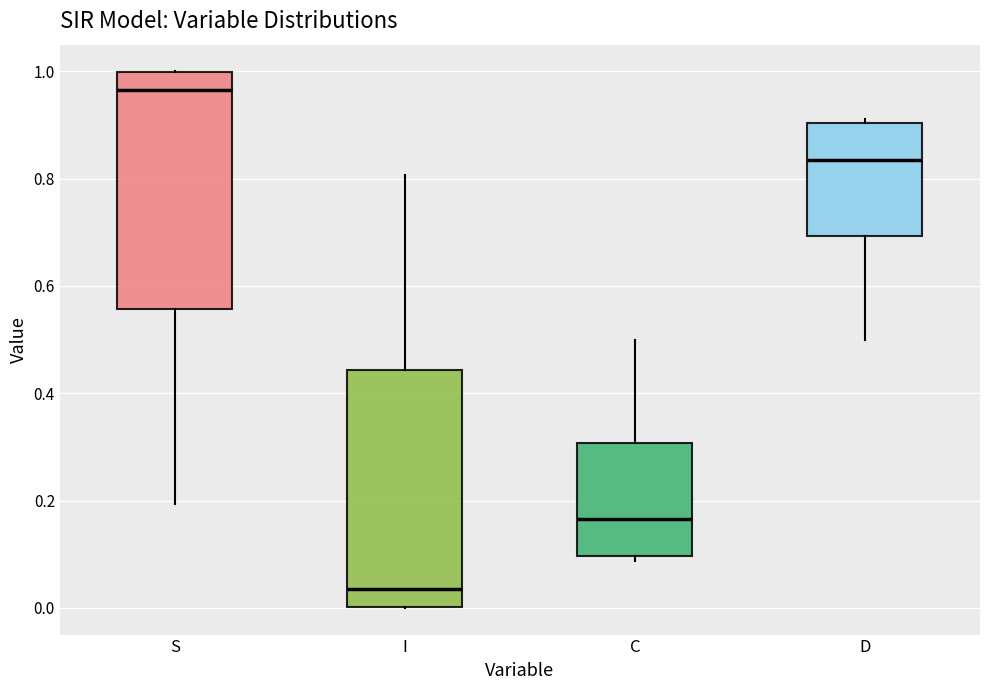

Reading left to right, read every box against the y-axis: the position of its median line, the range the box covers, and the ends of its whiskers. The values are not printed on the chart, so give them approximately, as read against the axis.

S: median 0.96, box 0.56 to 1.00, whiskers 0.20 to 1.00
I: median 0.04, box 0.00 to 0.44, whiskers 0.00 to 0.80
C: median 0.16, box 0.10 to 0.30, whiskers 0.08 to 0.50
D: median 0.84, box 0.70 to 0.90, whiskers 0.50 to 0.92